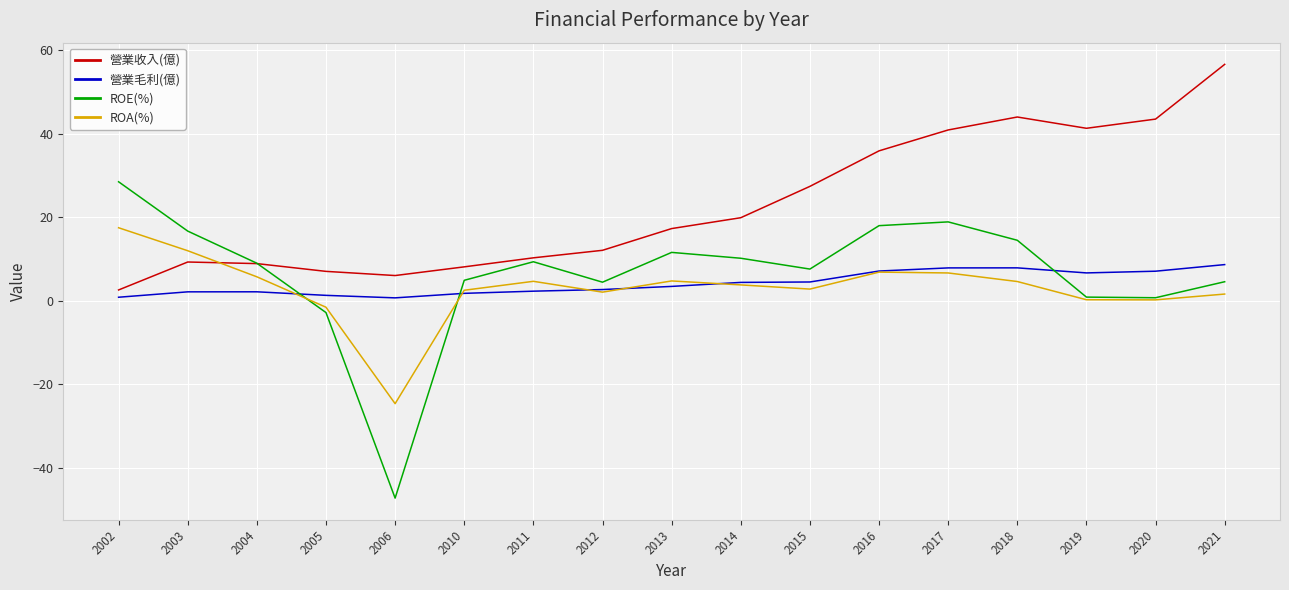

Which series has the widest spread of values?

ROE(%)